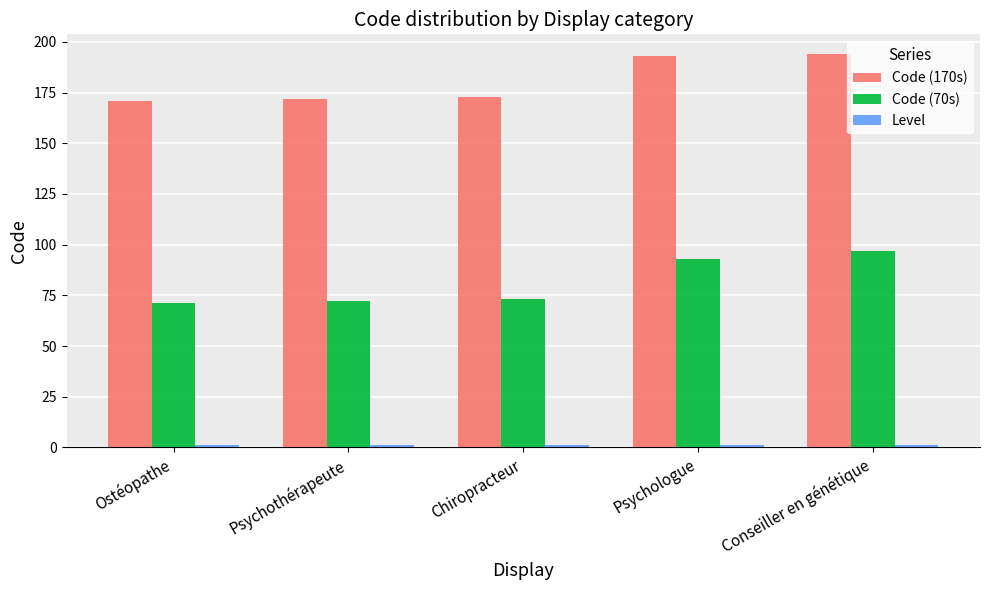

Which series has the largest total across all categories?

Code (170s)